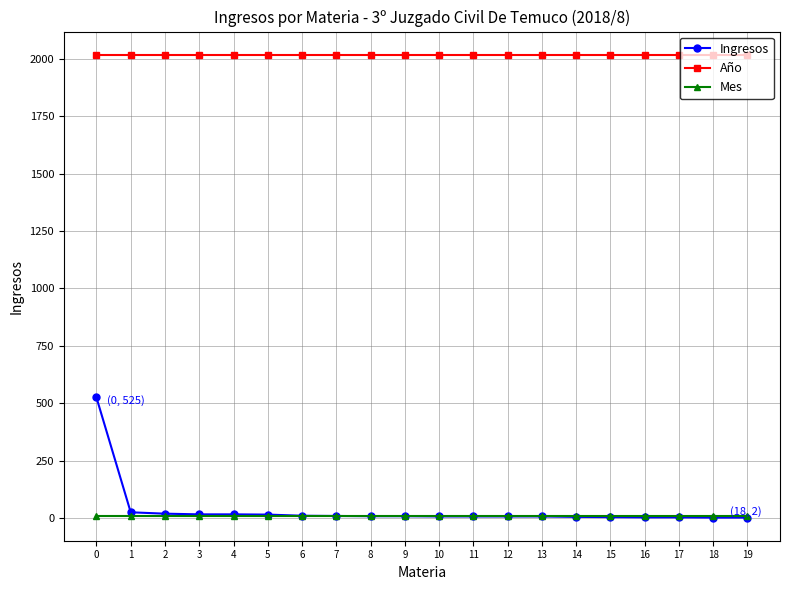

True or false: Mes and Año cross at least once.

False